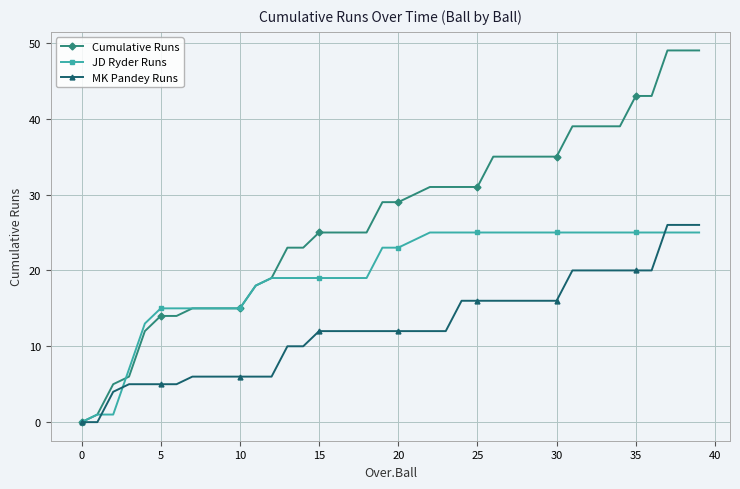

How many values in JD Ryder Runs are above zero?

39